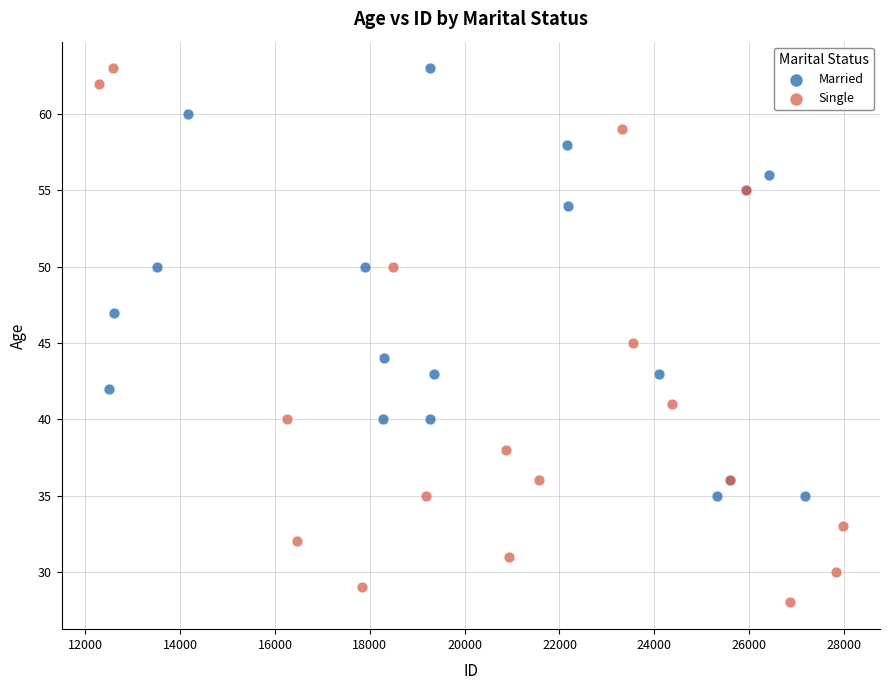

Which series has the widest spread of Y values?

Single